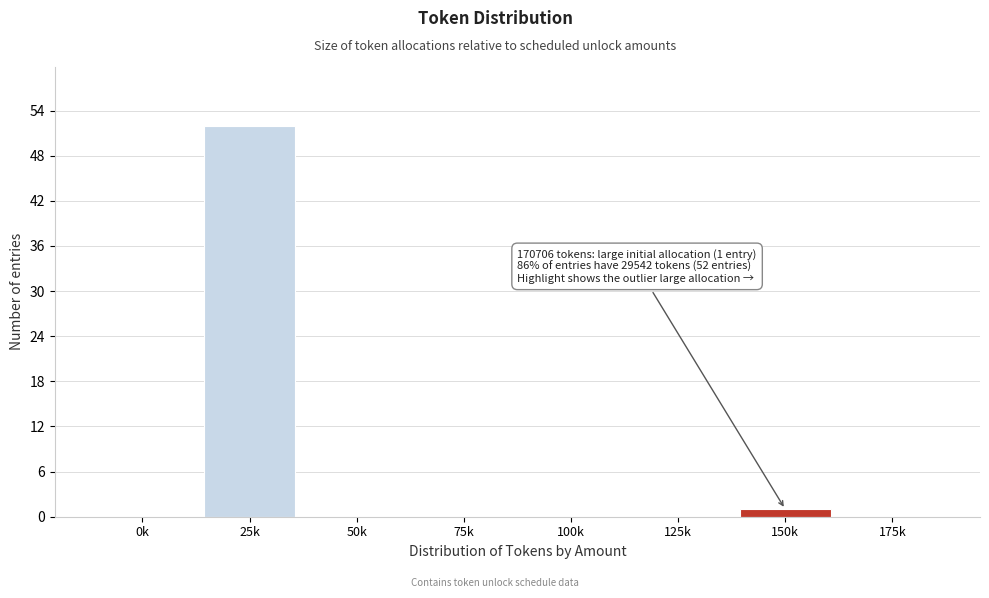

Reading left to right, what are all the values shown in this chart?

0k=0	25k=52	50k=0	75k=0	100k=0	125k=0	150k=1	175k=0